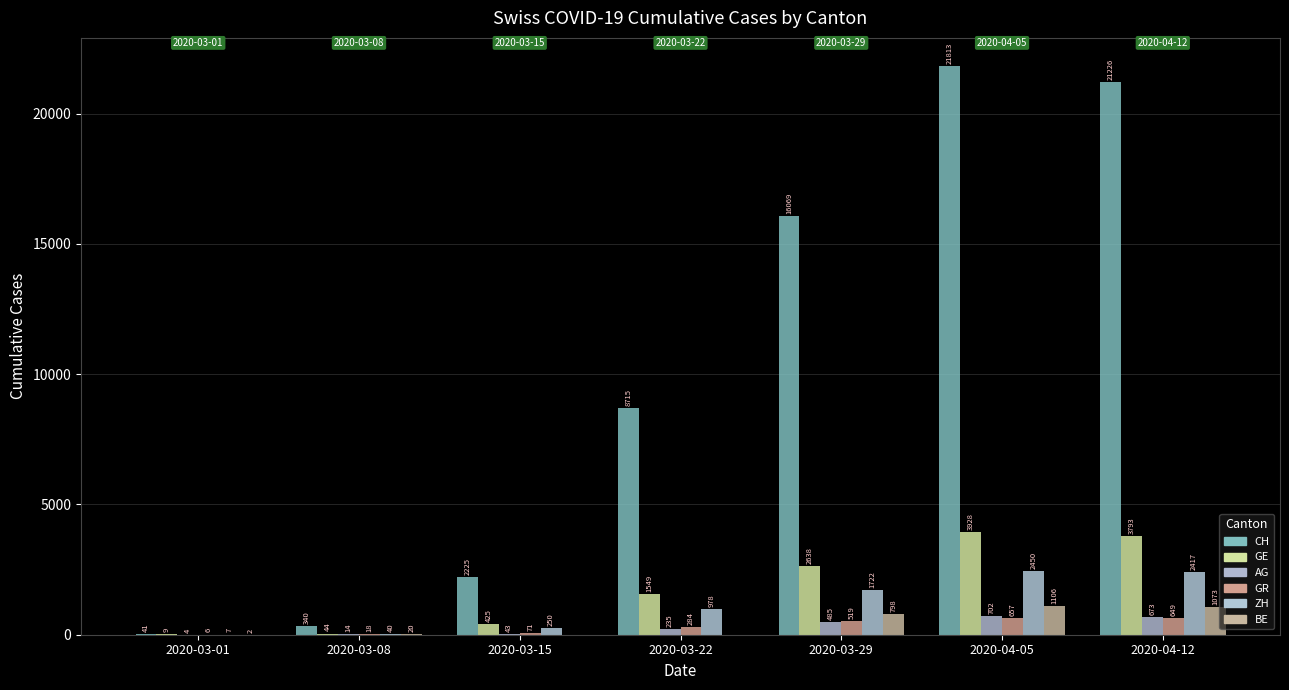

How many groups of bars are there?

7